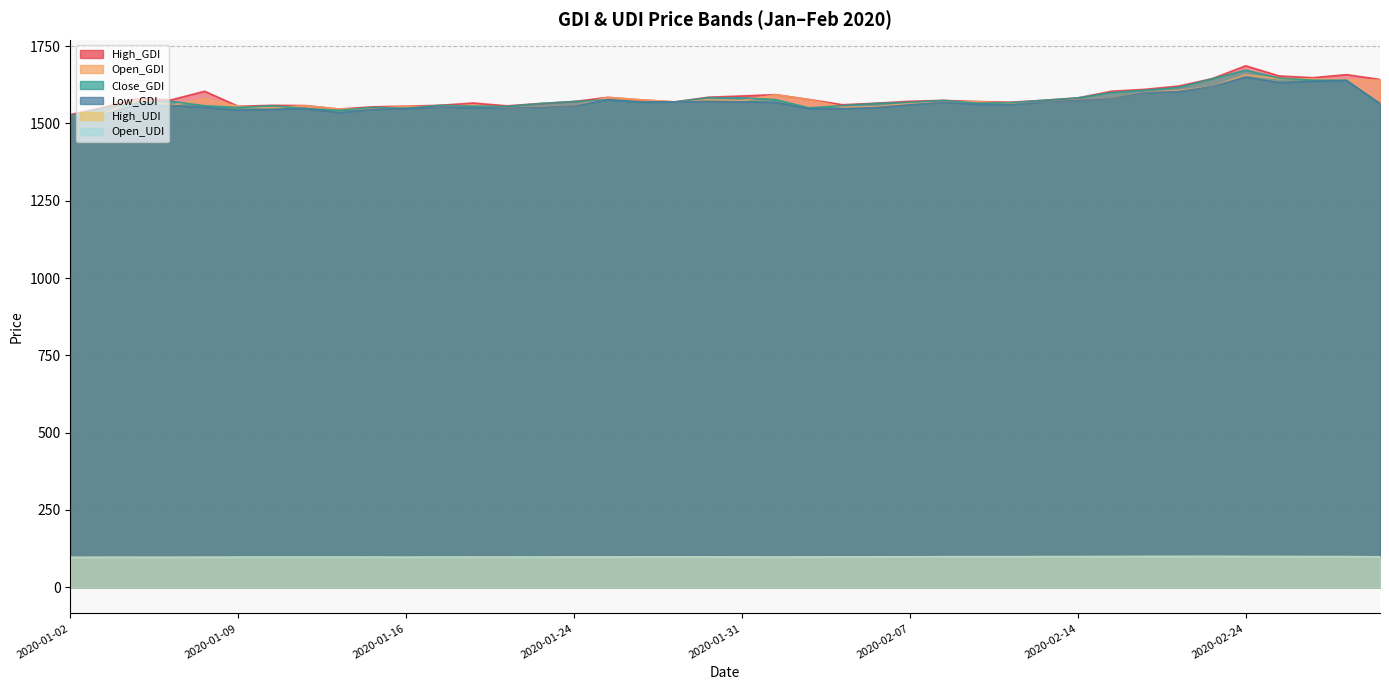

At how many categories does at least one series exceed 699?

40